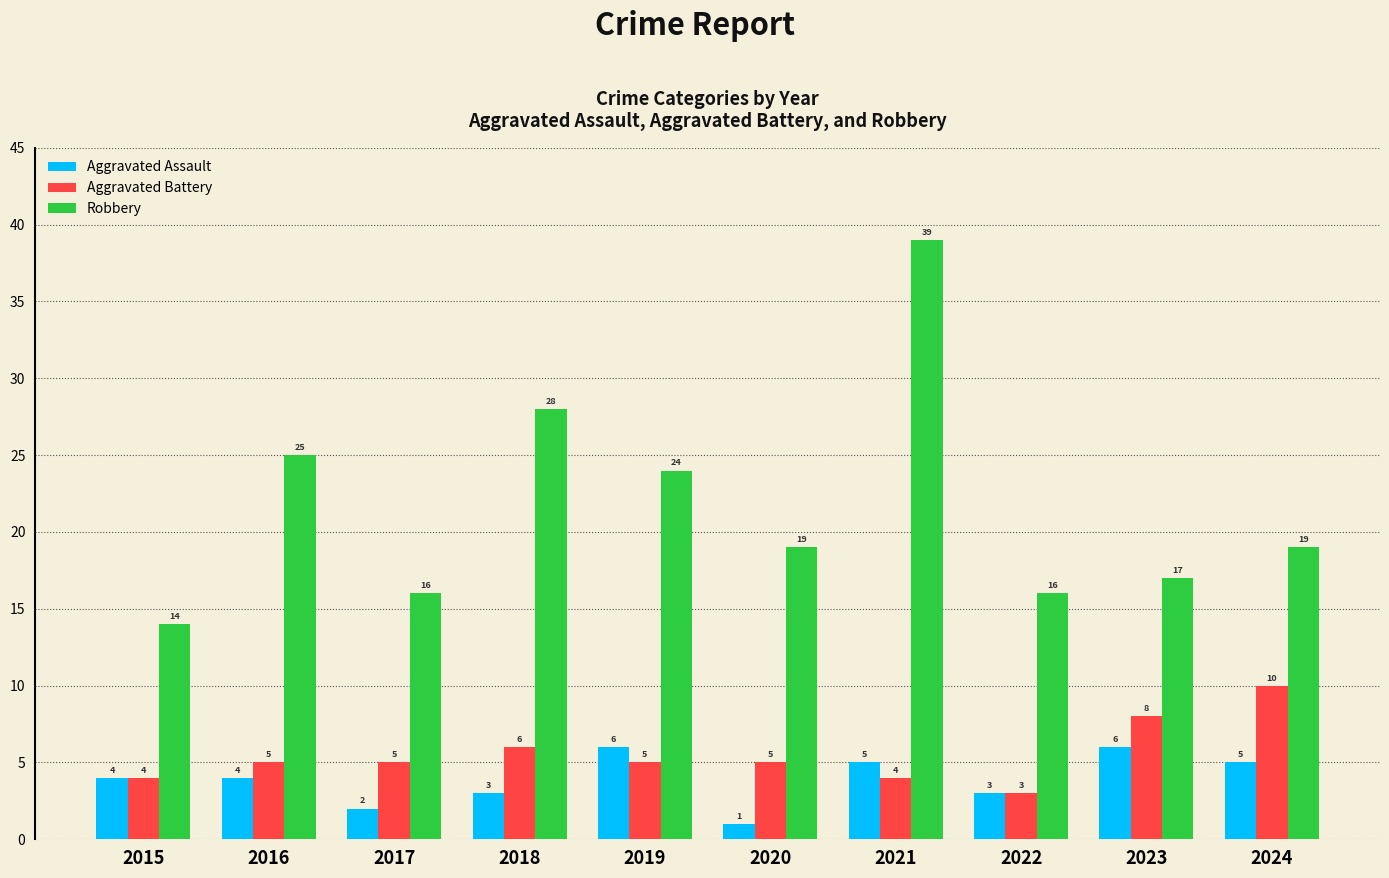

What are all the series names shown in the legend?

Aggravated Assault, Aggravated Battery, Robbery